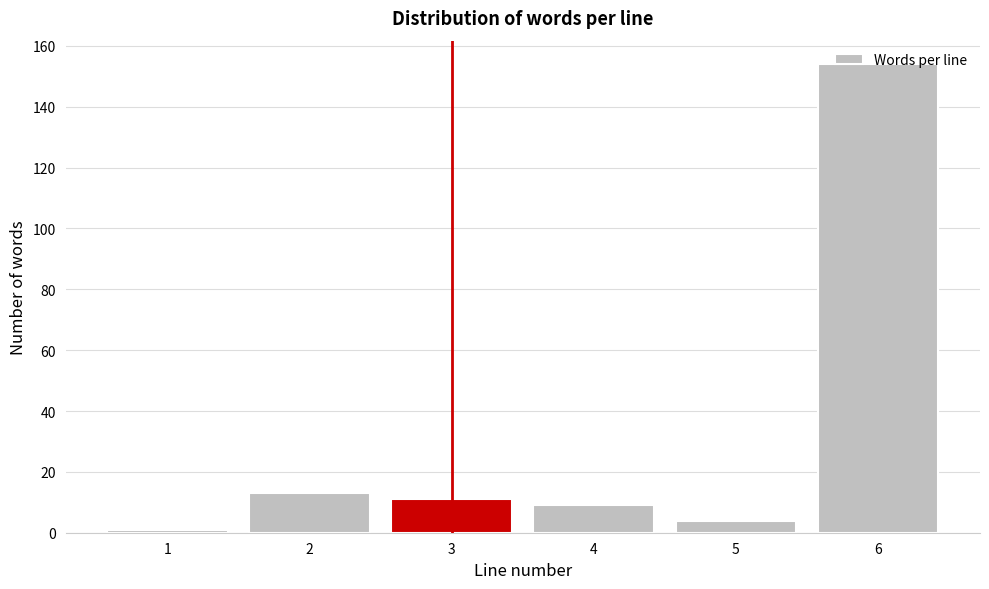

Is it true that the value at 3 is 11?

True